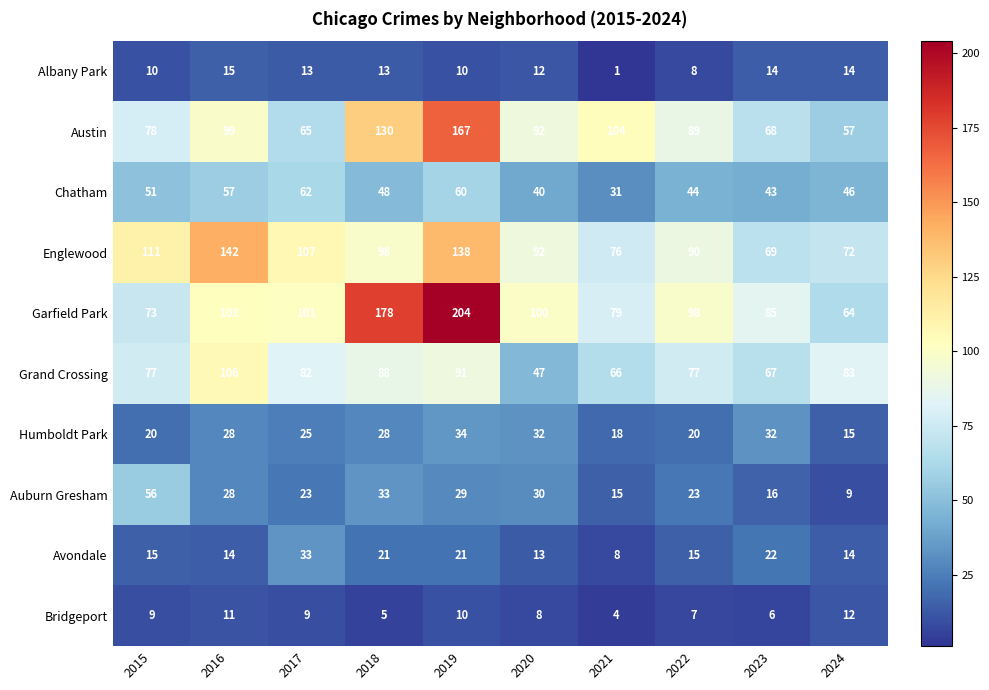

What is the total value across all series at 2023?

422